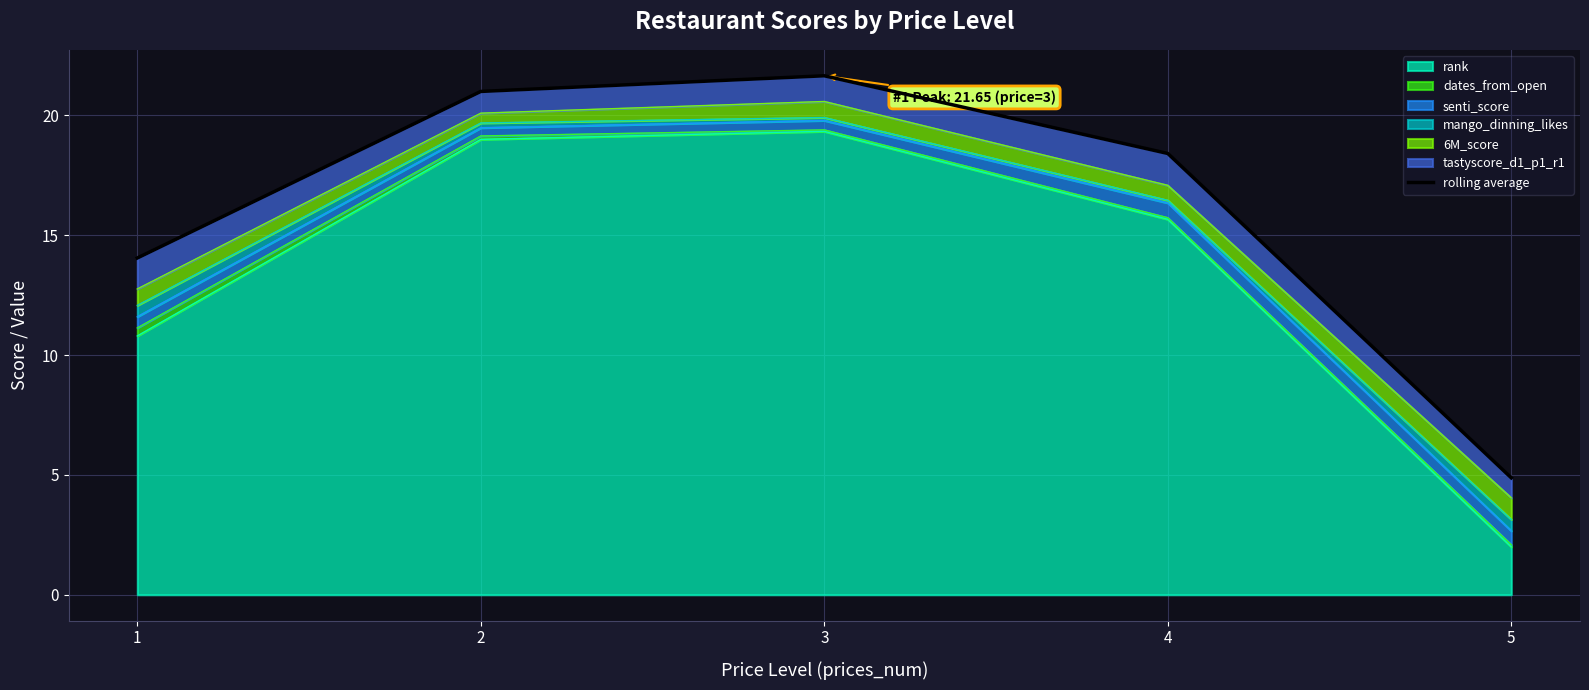

Reading left to right, extract all data points from this chart.

1=14.0	2=21.0	3=21.7	4=18.4	5=4.9